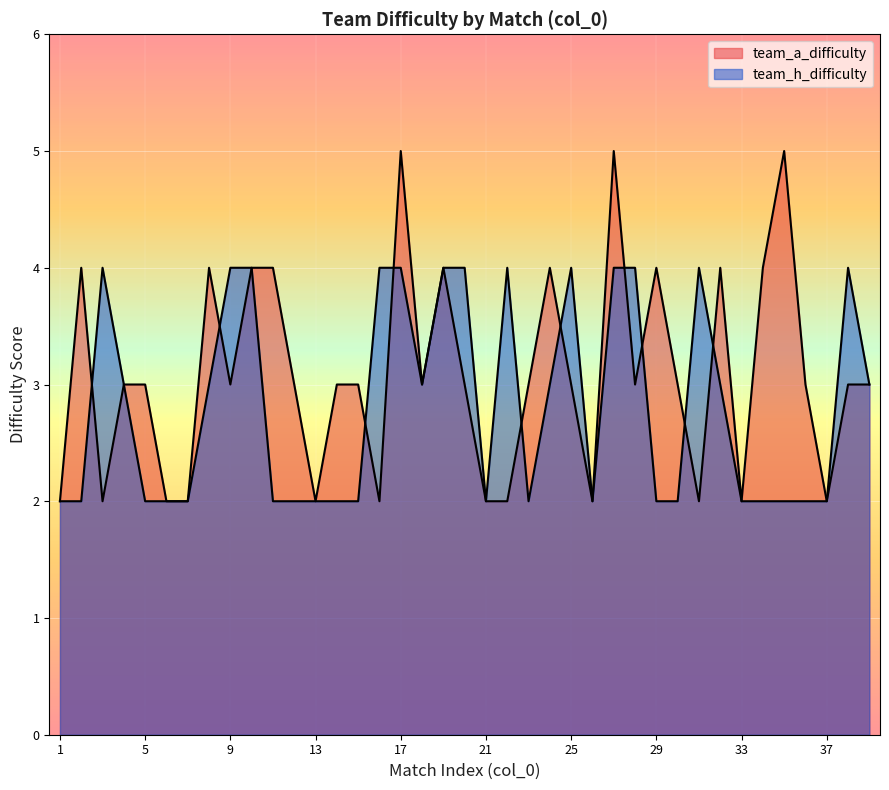

What is the value of the team_a_difficulty point at the 2nd from the left?

4